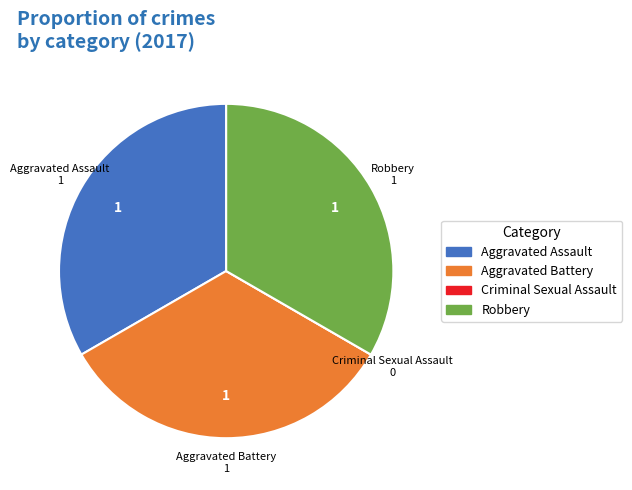

Is the sum of Aggravated Assault and Robbery greater than half?

Yes